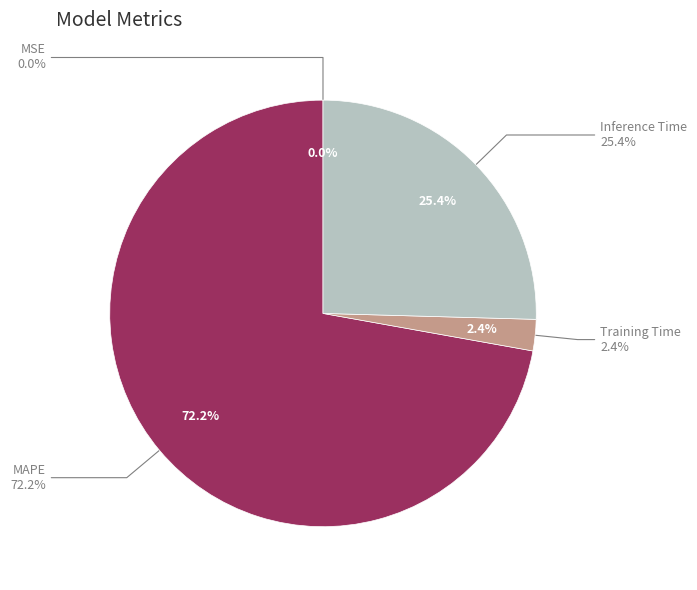

What is the majority slice?

MAPE